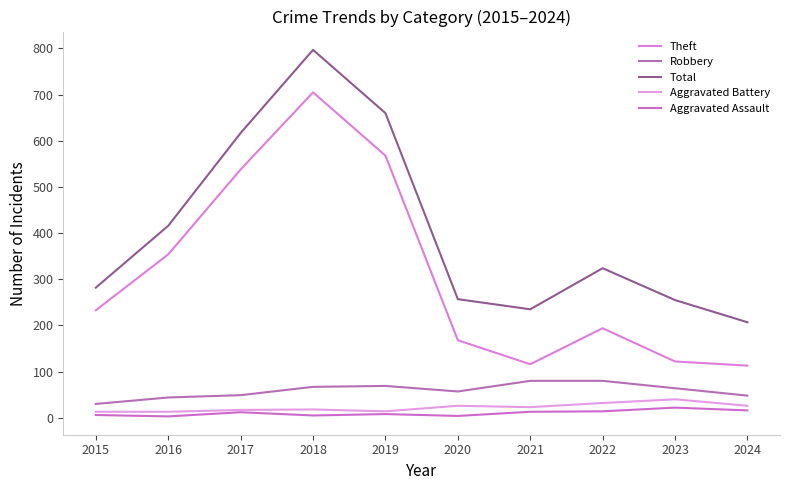

Does the chart have visible grid lines?

No